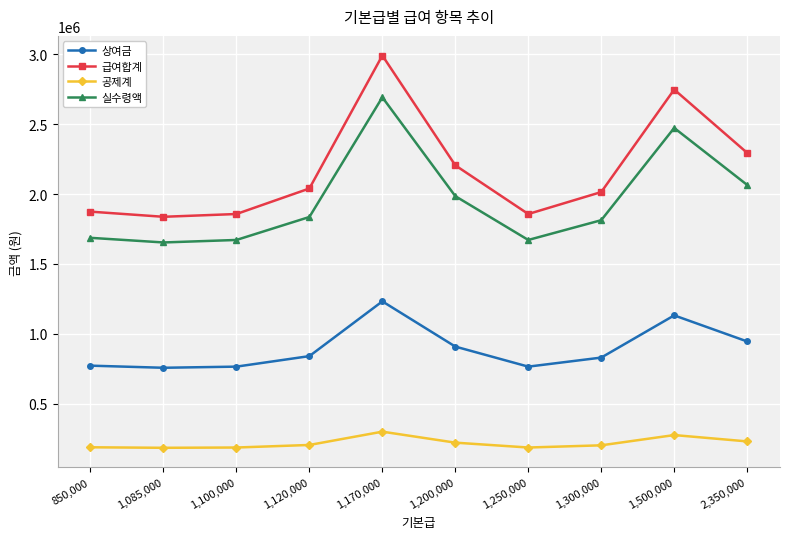

The value of 급여합계 at 1,250,000 is 1857250.0. True or false?

True